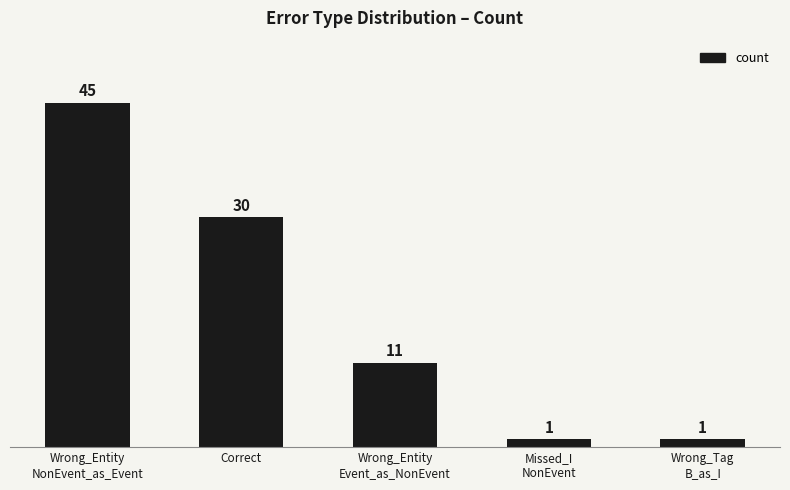

What is the minimum value shown in the chart?

1